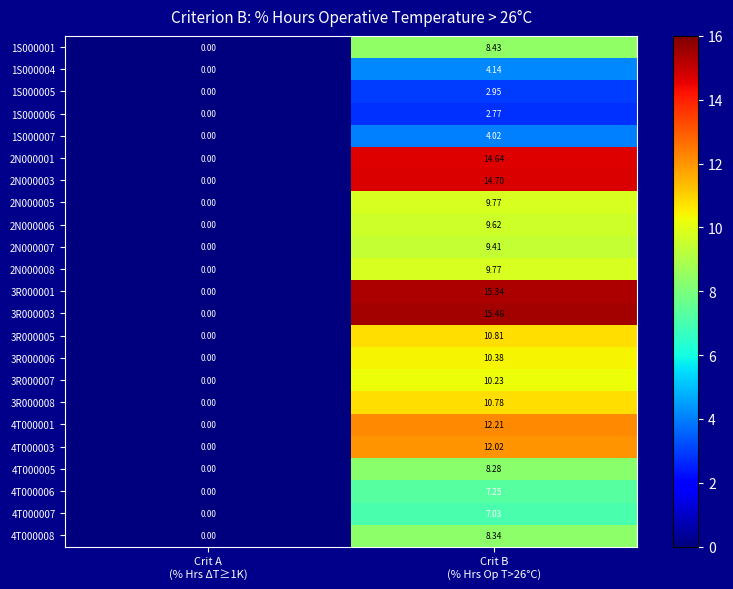

Between Crit B
(% Hrs Op T>26°C) and Crit A
(% Hrs ΔT≥1K), which is larger?

Crit B
(% Hrs Op T>26°C)